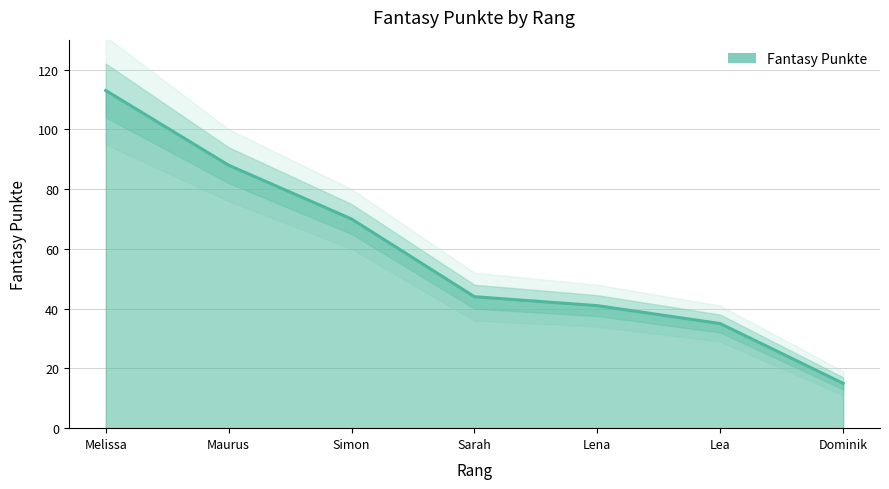

At which label does the data first exceed 44?

Melissa